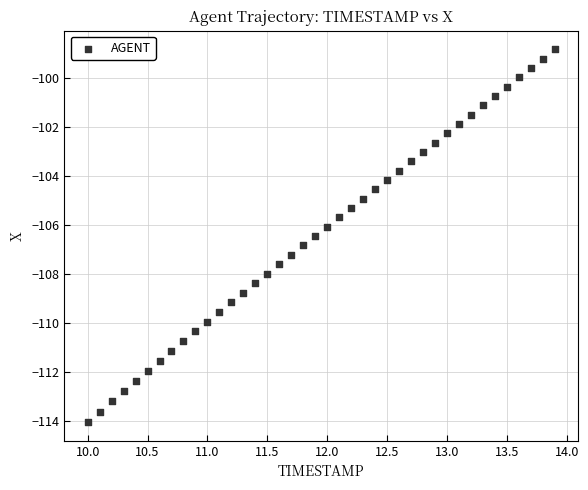

What is the range of X values (max minus min)?

3.9